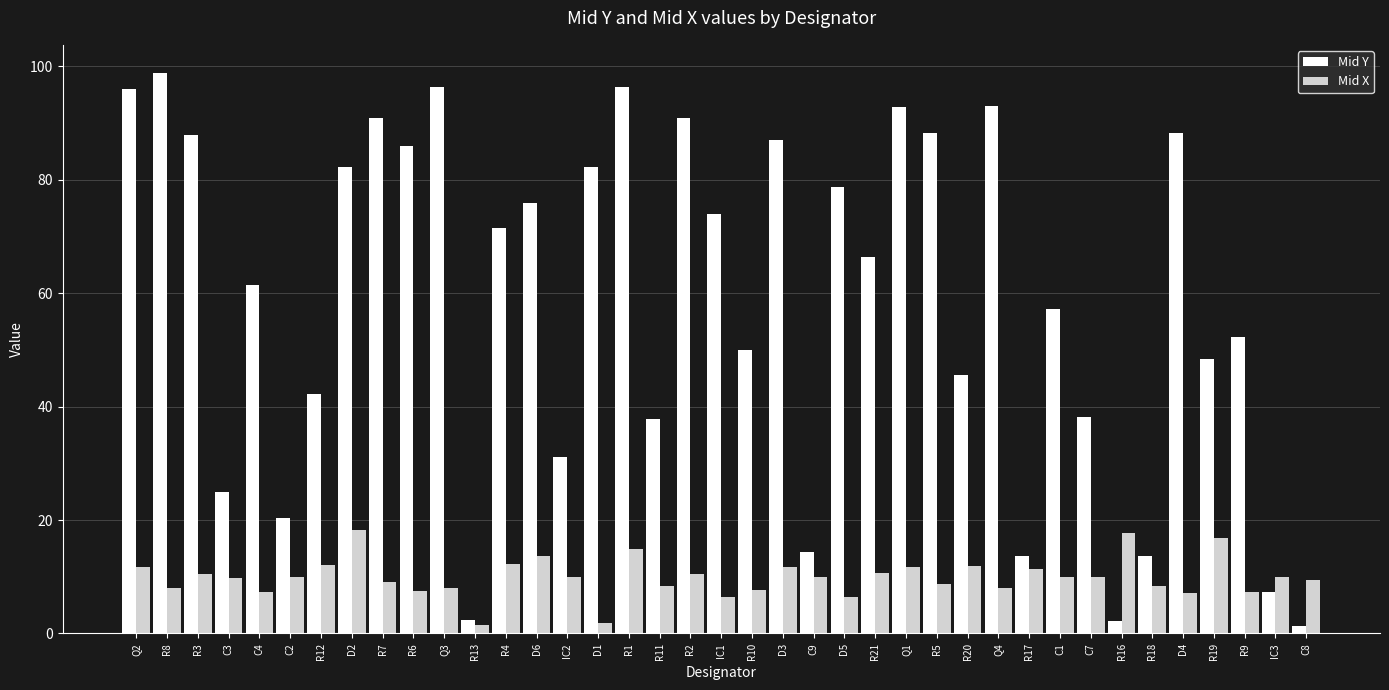

Count the number of data series in this chart.

2